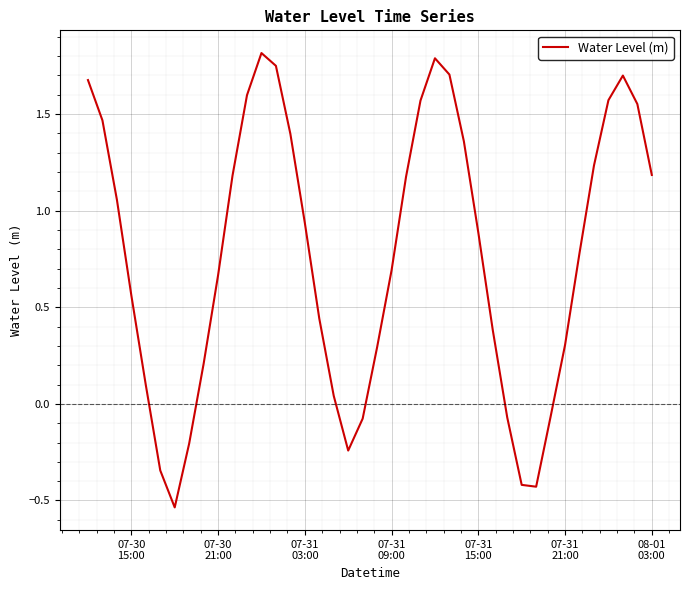

What is the greatest value displayed?

1.8